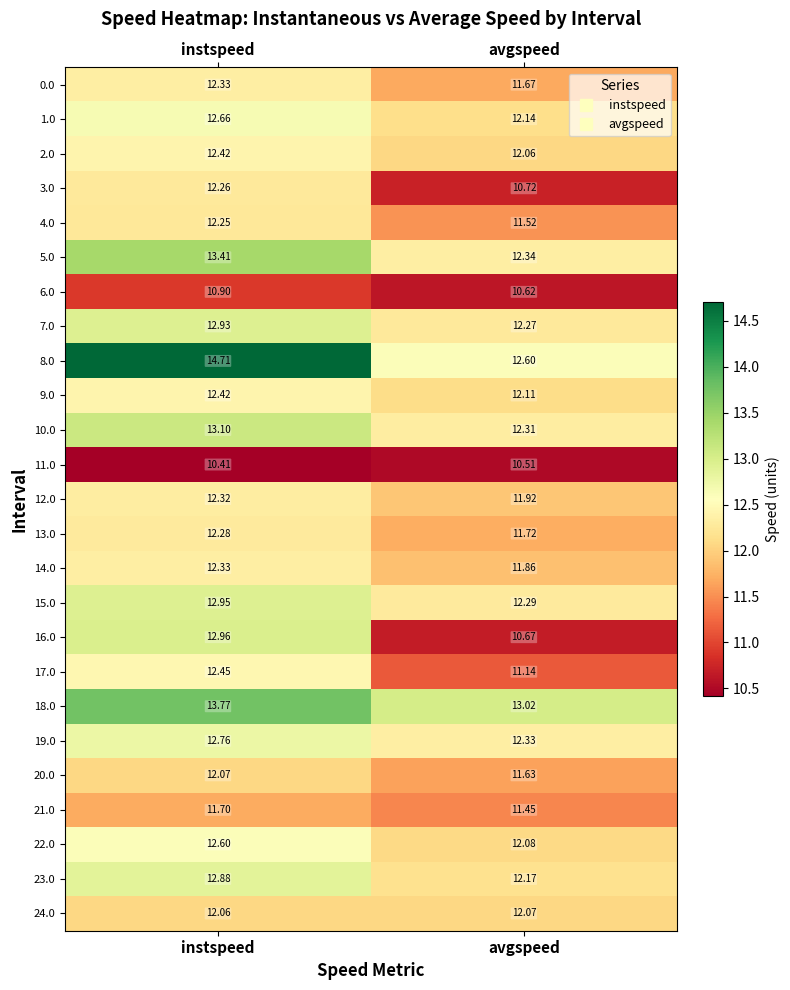

Count the number of categories in the chart.

2